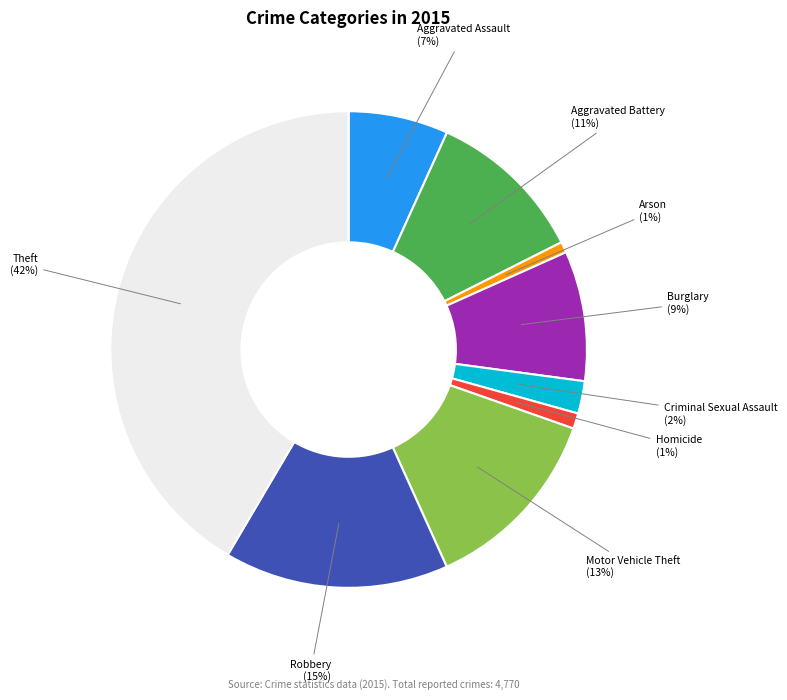

Is it true that Aggravated Battery is 1% of the pie?

False